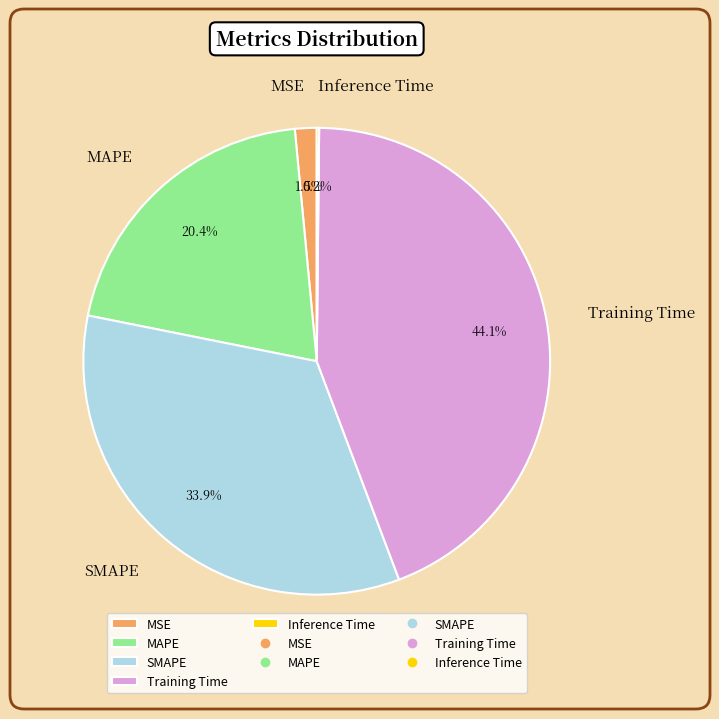

Which category has the biggest portion of the pie?

Training Time